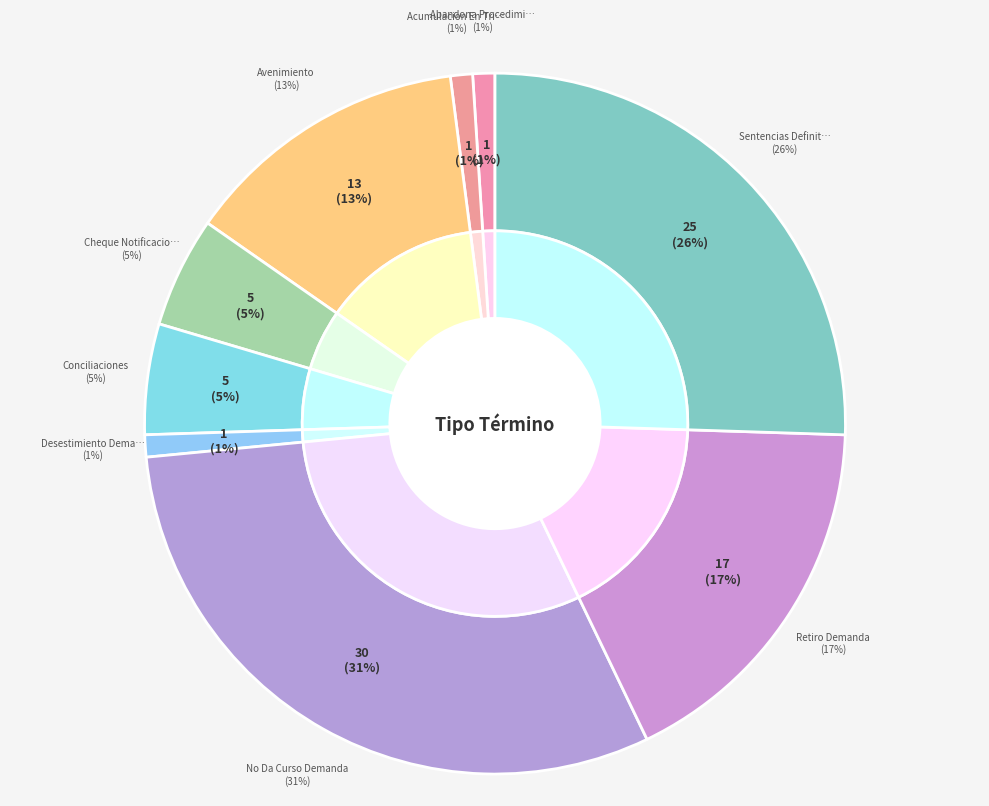

How many segments does this pie chart have?

9